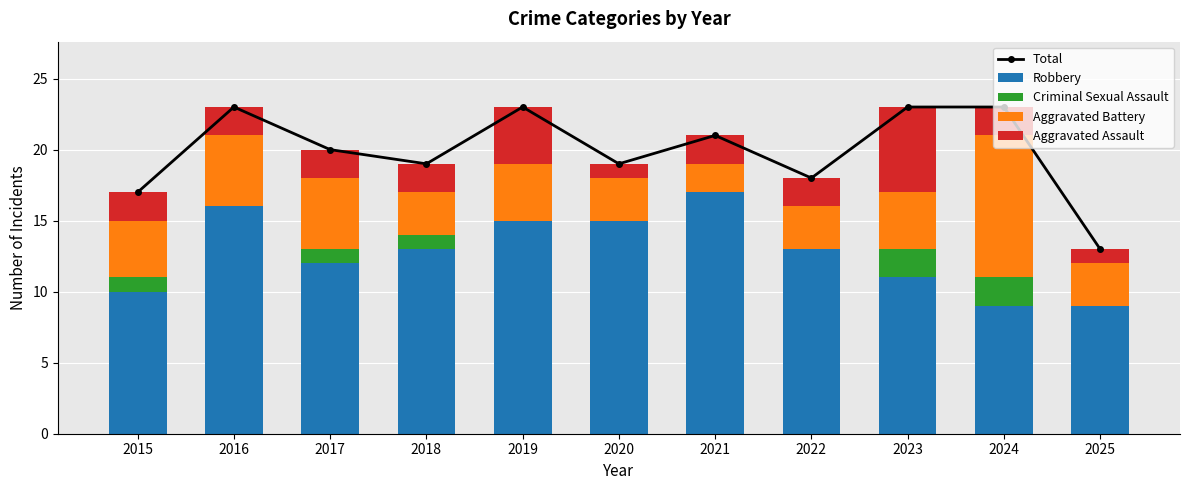

What is the value of the Aggravated Battery bar at the 10th from the left?

10